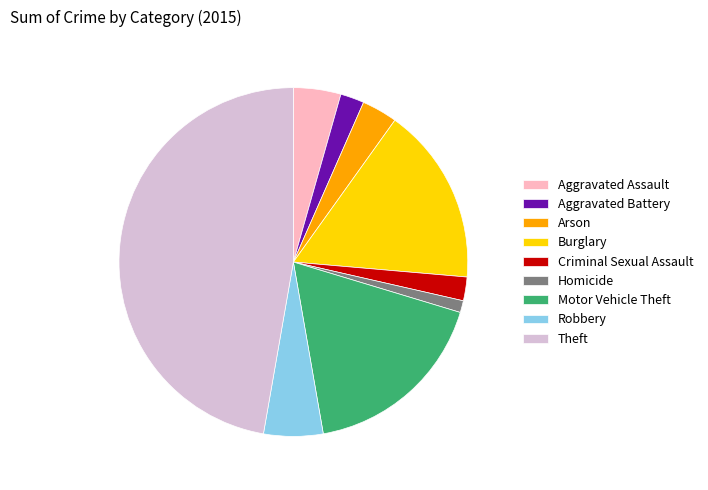

Which has a higher value, Motor Vehicle Theft or Aggravated Battery?

Motor Vehicle Theft